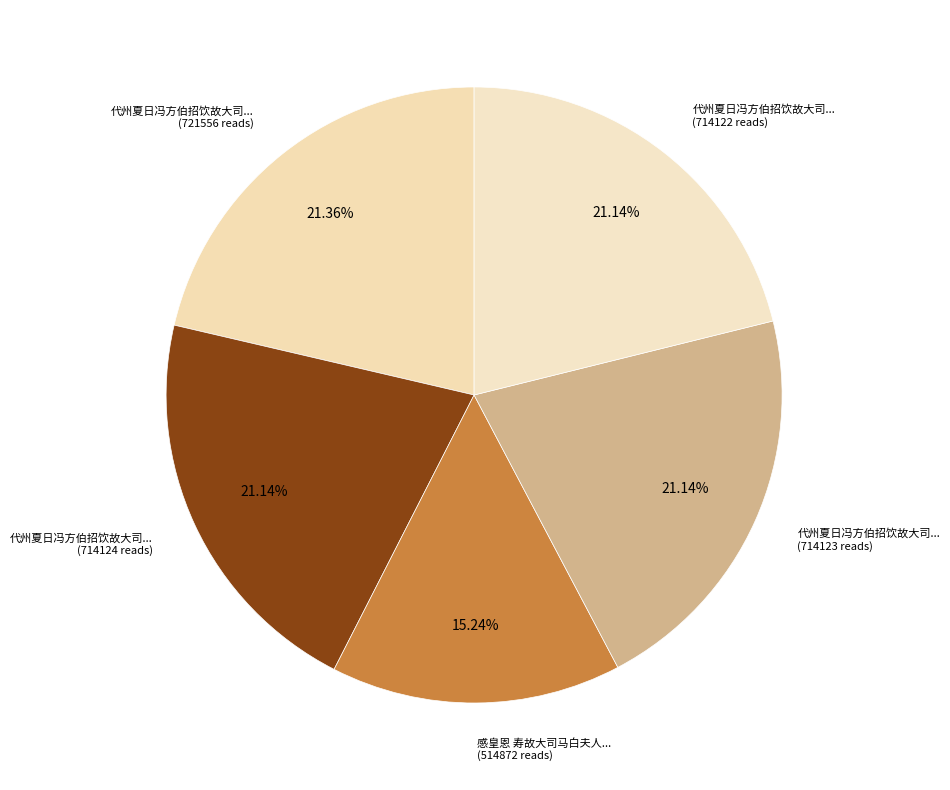

Count the number of slices in the pie.

5